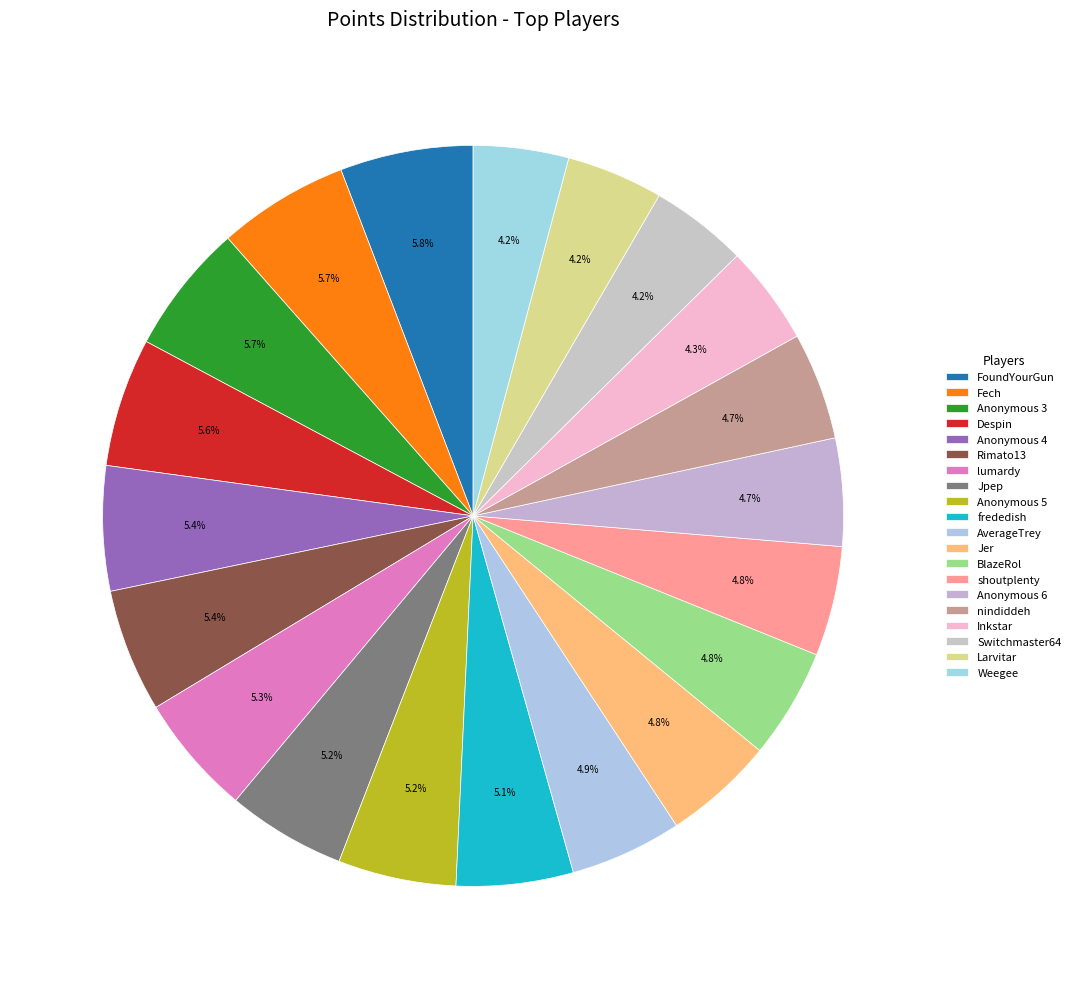

Is there any slice that represents more than half of the pie?

No